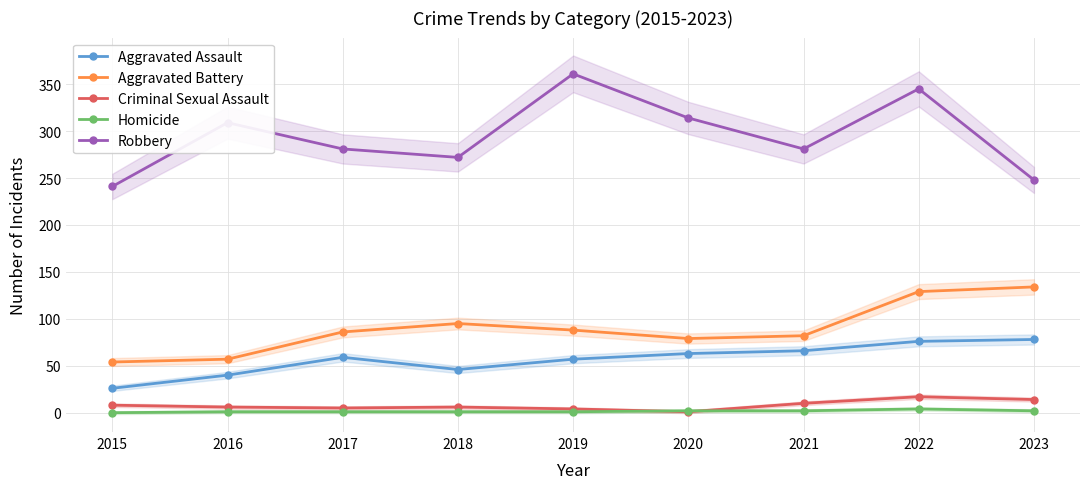

How many lines are shown in the chart?

5